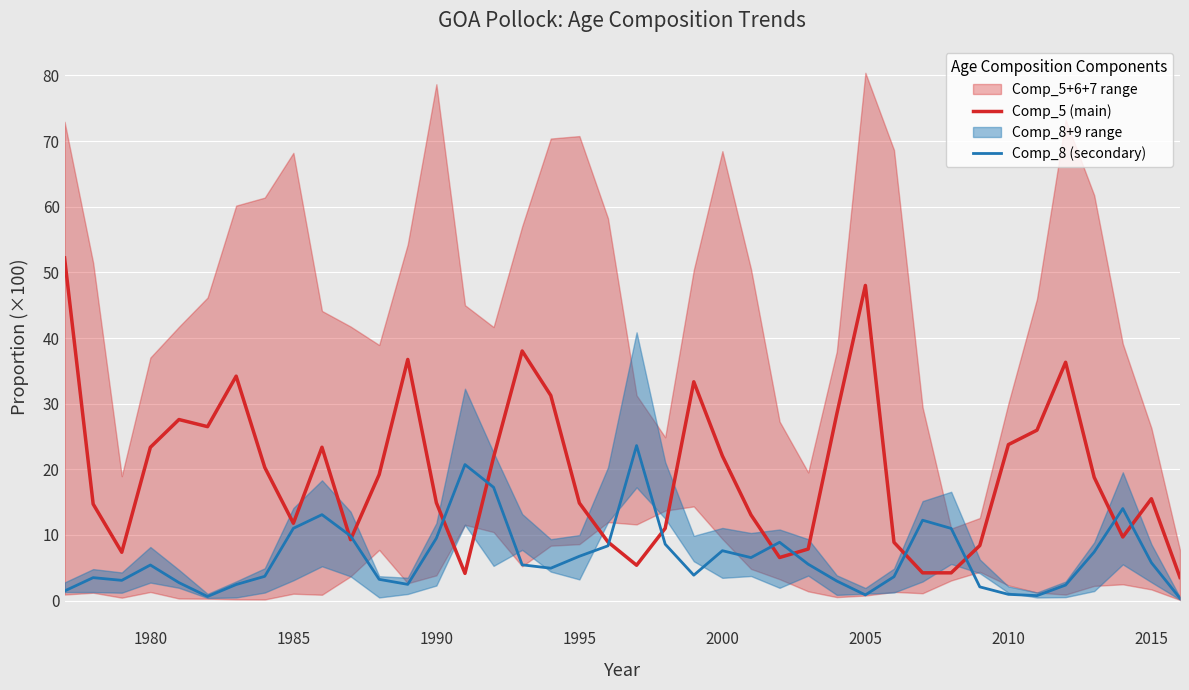

Is it true that Comp_5 (main) equals 14.9 at 1995?

True